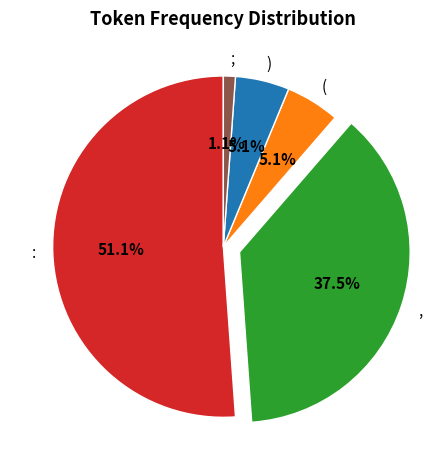

Which slice is the smallest?

;